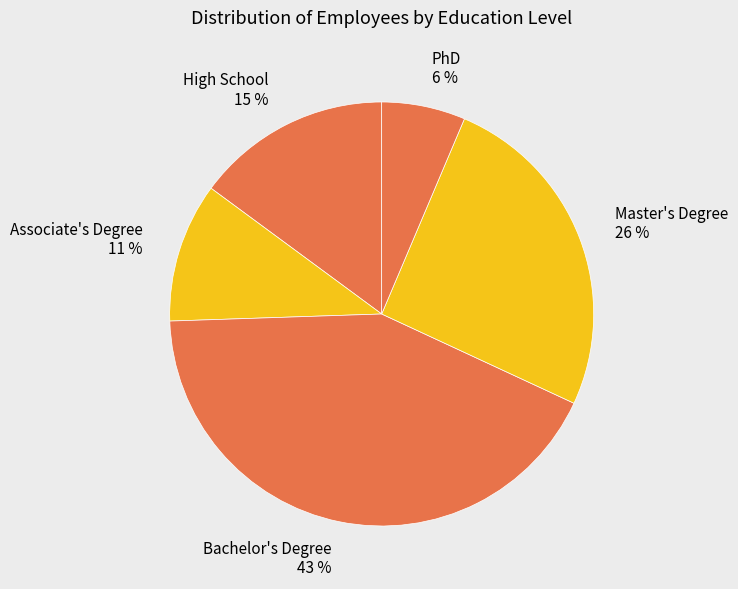

How many slices are in this pie chart?

5